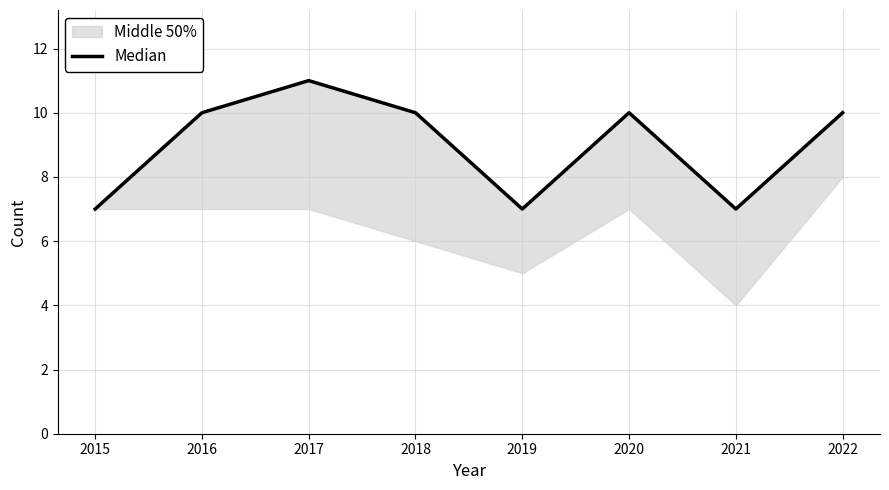

Where is the first local maximum?

2017